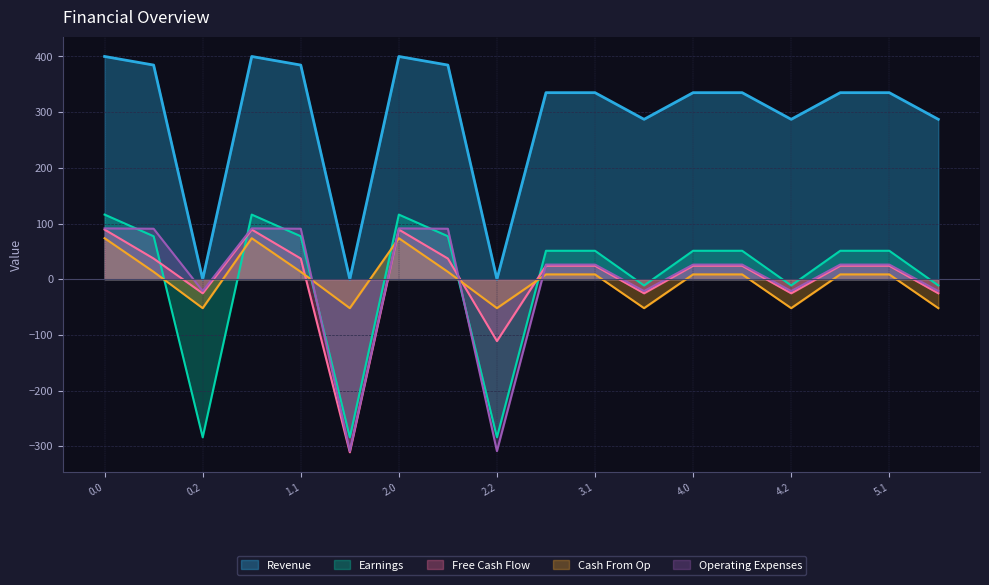

Rank the series at 4.0 from lowest to highest value.

Cash From Op, Free Cash Flow, Operating Expenses, Earnings, Revenue